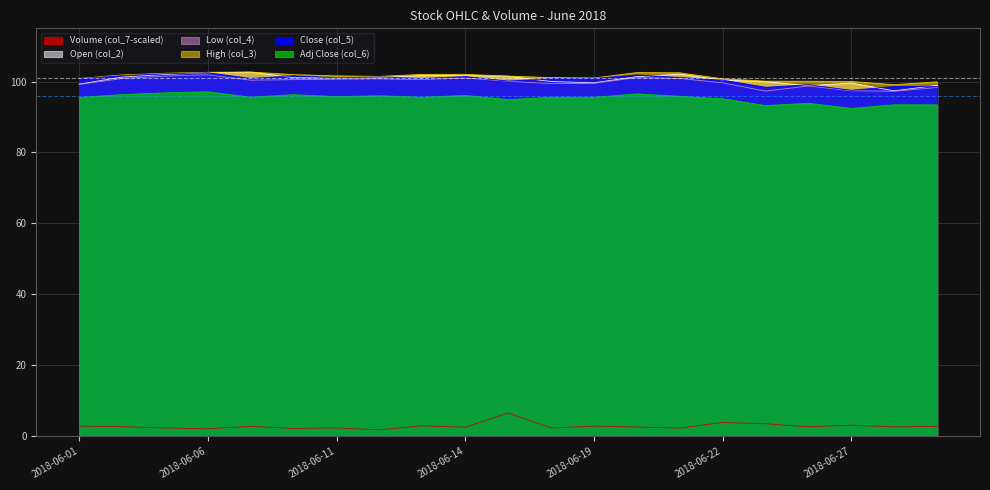

Rank the categories by High (col_3) value from lowest to highest.

2018-06-28, 2018-06-29, 2018-06-27, 2018-06-26, 2018-06-25, 2018-06-22, 2018-06-01, 2018-06-19, 2018-06-18, 2018-06-12, 2018-06-15, 2018-06-11, 2018-06-04, 2018-06-08, 2018-06-13, 2018-06-14, 2018-06-05, 2018-06-21, 2018-06-20, 2018-06-06, 2018-06-07